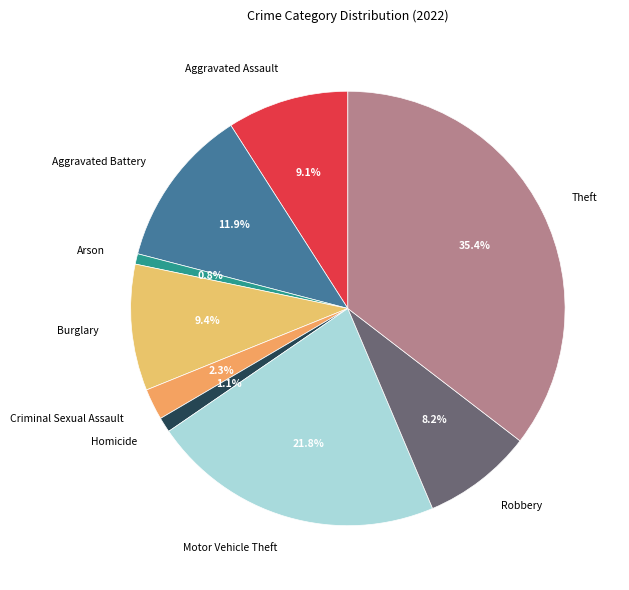

Count the number of slices in the pie.

9